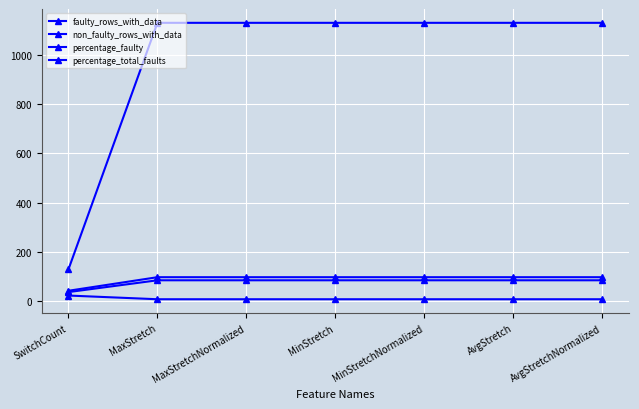

Which series changed the most between SwitchCount and MinStretch?

non_faulty_rows_with_data